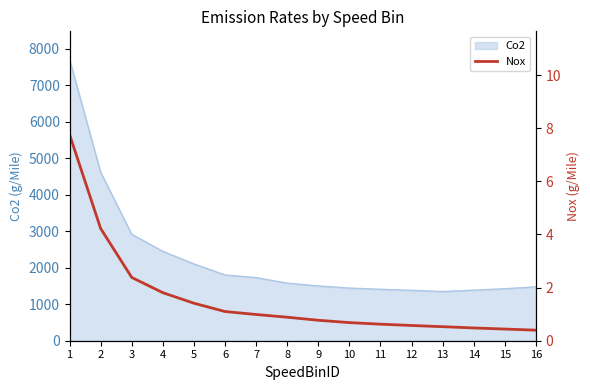

What is the ratio of the value at 16 to the value at 2?

0.1